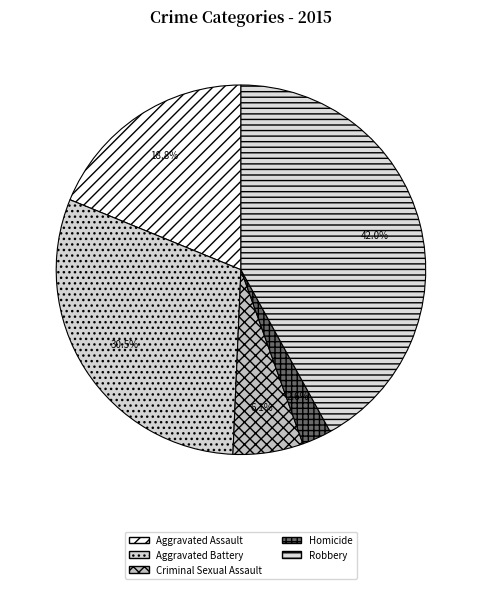

Count the number of slices in the pie.

5